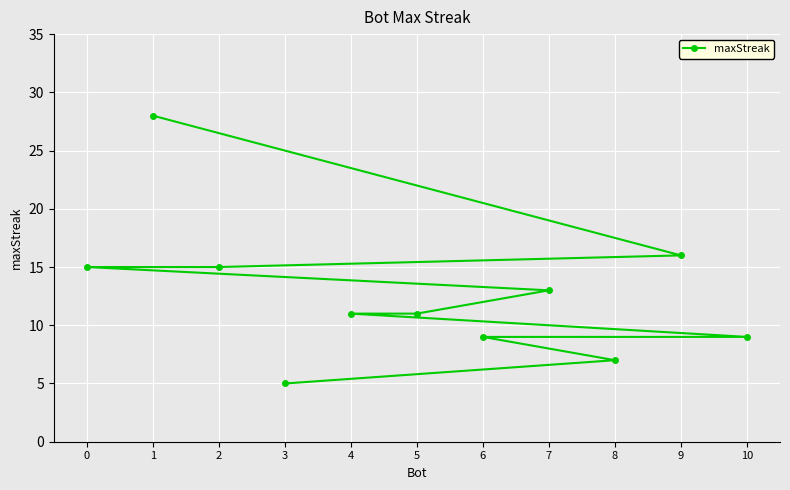

How many lines are shown in the chart?

1